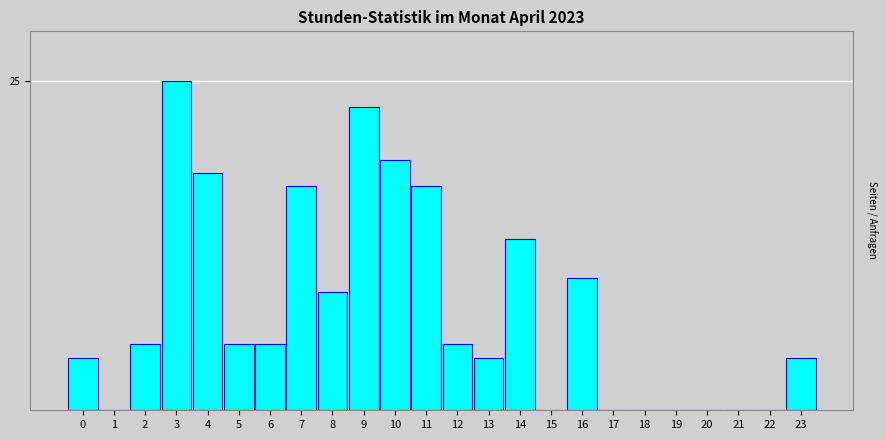

Are the bars horizontal?

No